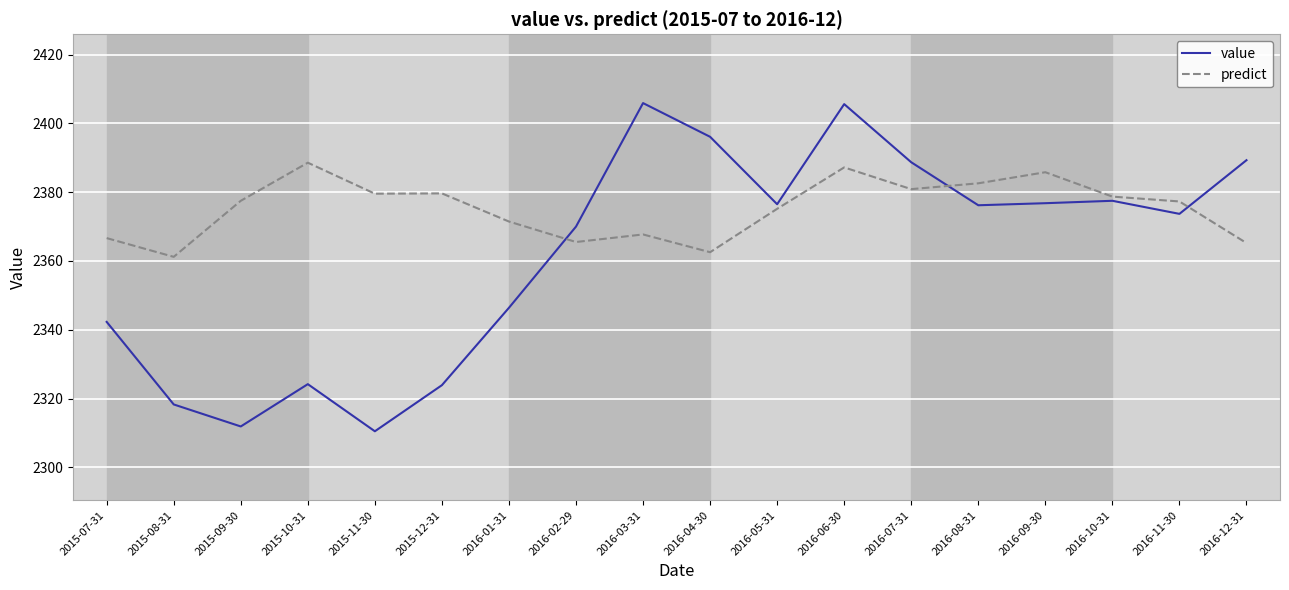

What is the difference between the highest and lowest values at 2015-09-30?

65.6